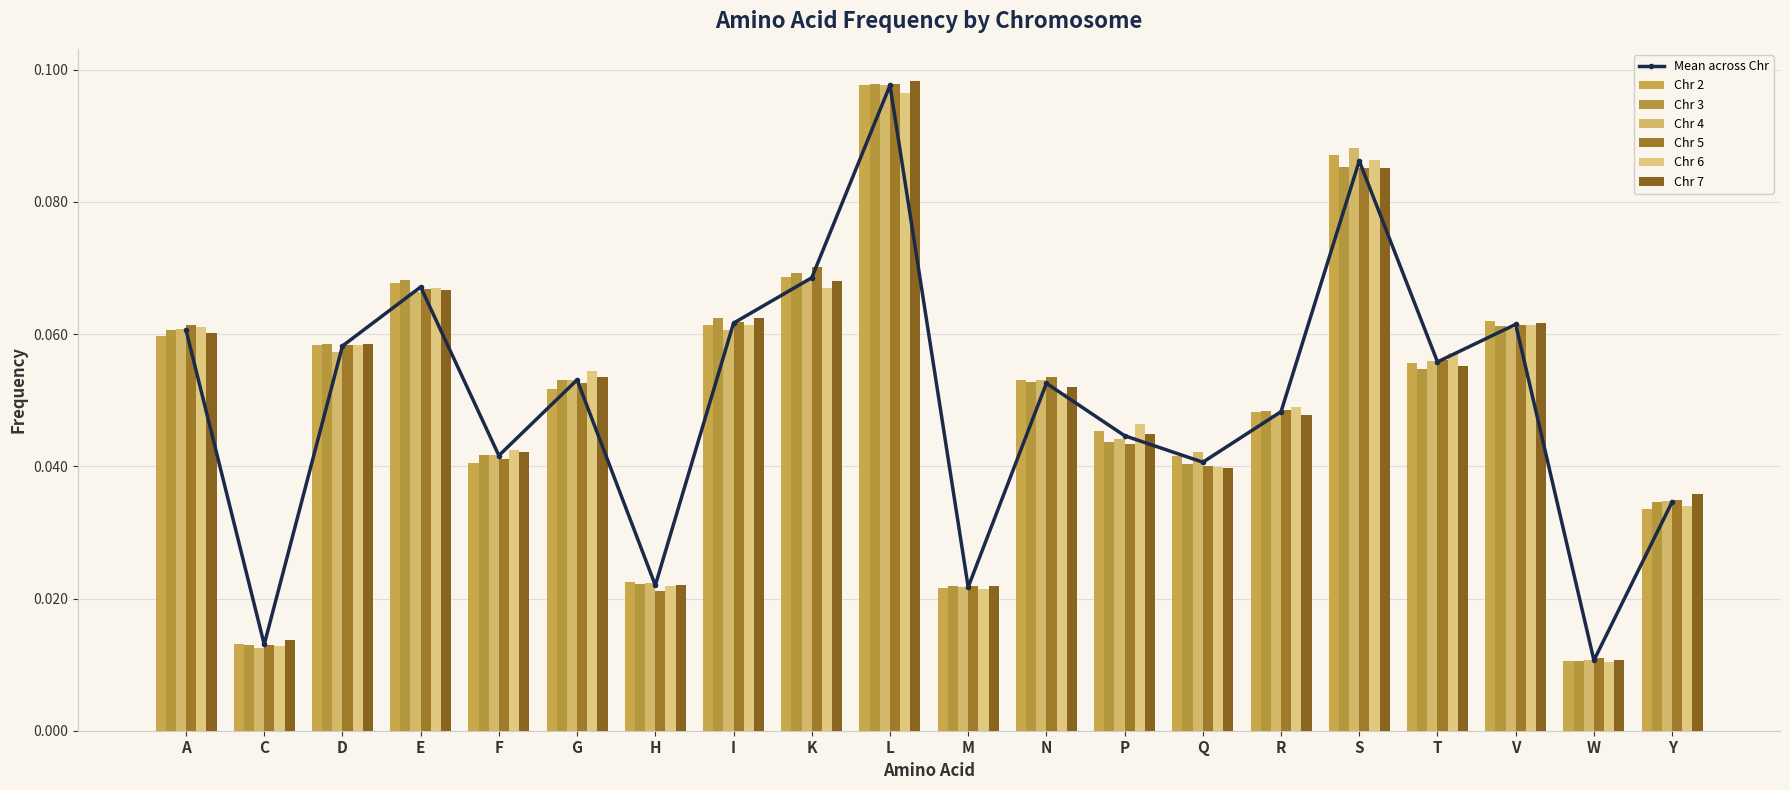

What is the label of the 6th bar from the left?

G